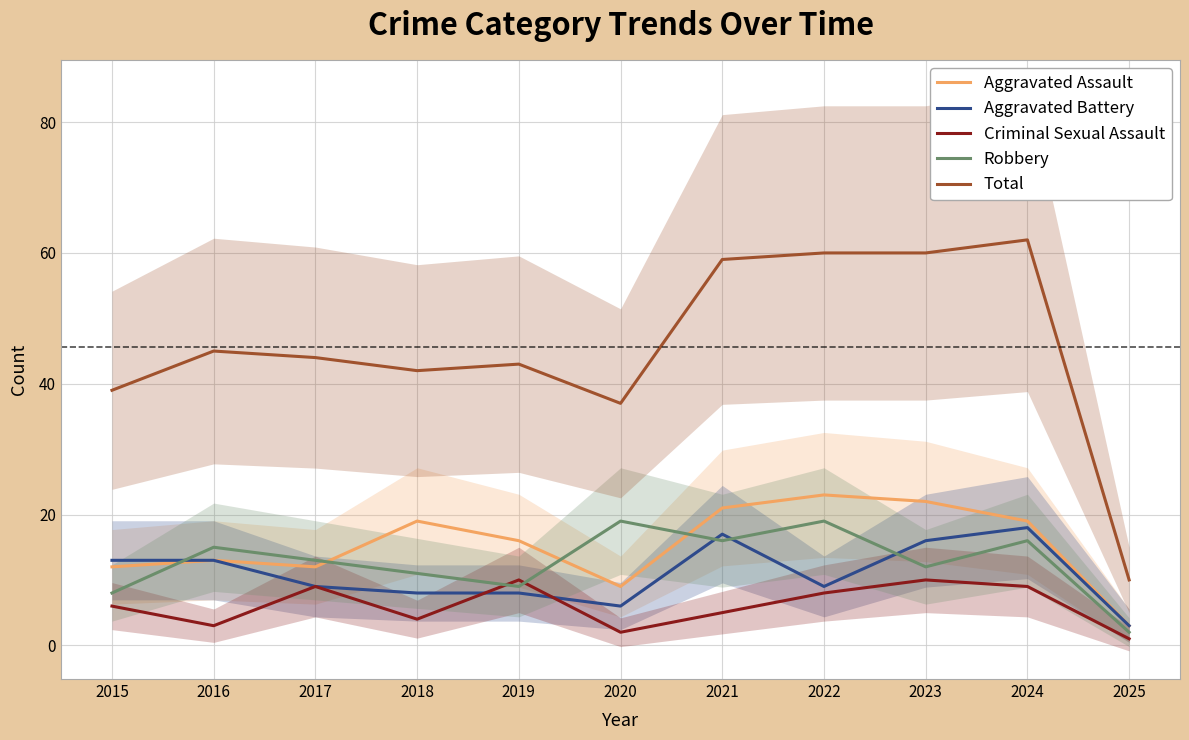

Which series has the widest spread of values?

Total